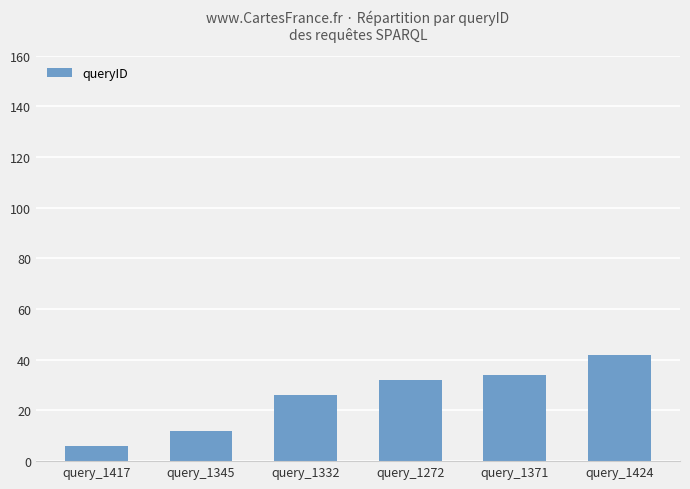

What is the label of the 1st bar from the left?

query_1417